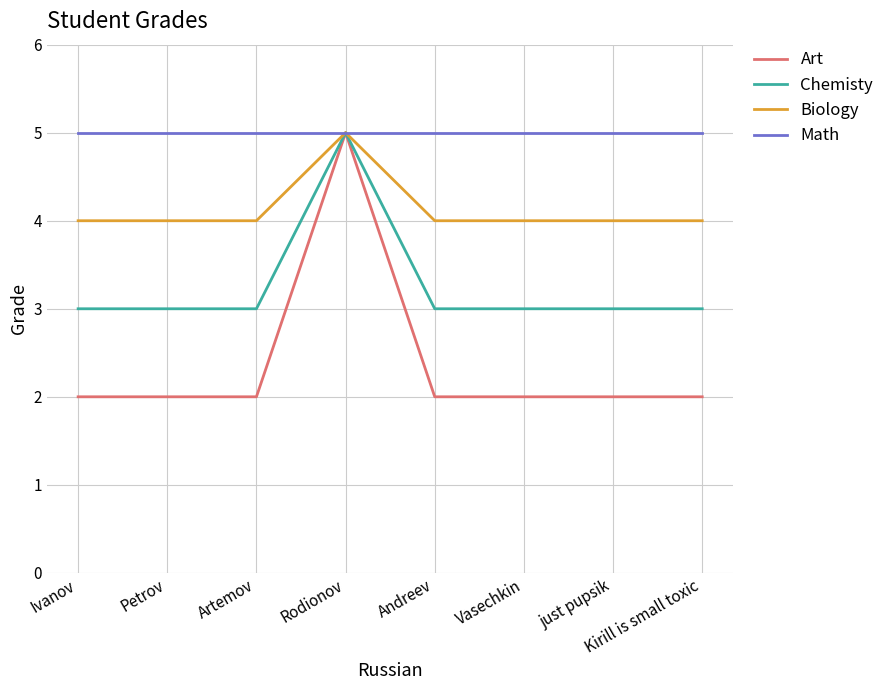

Which series has the widest spread of values?

Art